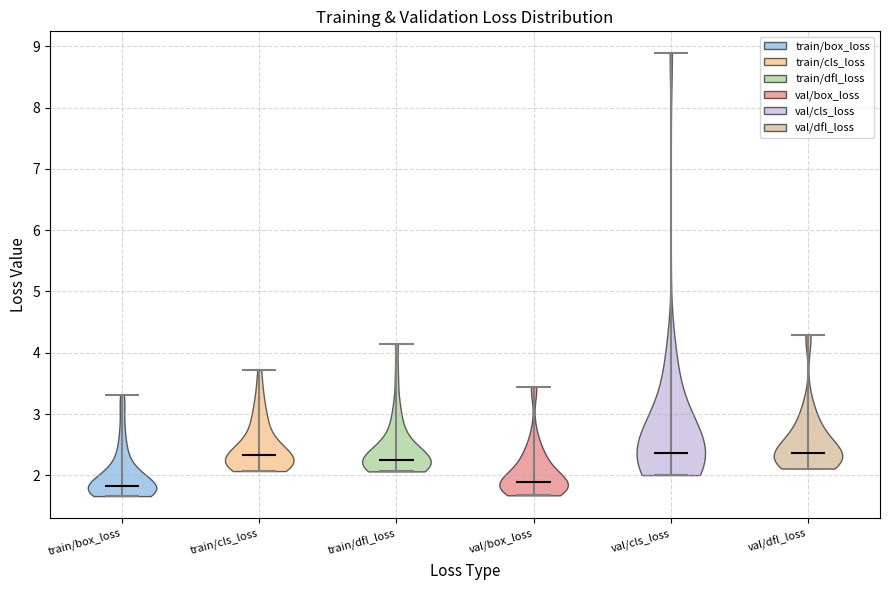

Reading left to right, read every violin against the y-axis: where its median line is, and the lowest and highest points it reaches. The values are not printed on the chart, so give them approximately, as read against the axis.

train/box_loss: median line 1.8, lowest point 1.7, highest point 3.3
train/cls_loss: median line 2.3, lowest point 2.1, highest point 3.7
train/dfl_loss: median line 2.3, lowest point 2.1, highest point 4.1
val/box_loss: median line 1.9, lowest point 1.7, highest point 3.4
val/cls_loss: median line 2.4, lowest point 2.0, highest point 8.9
val/dfl_loss: median line 2.4, lowest point 2.1, highest point 4.3